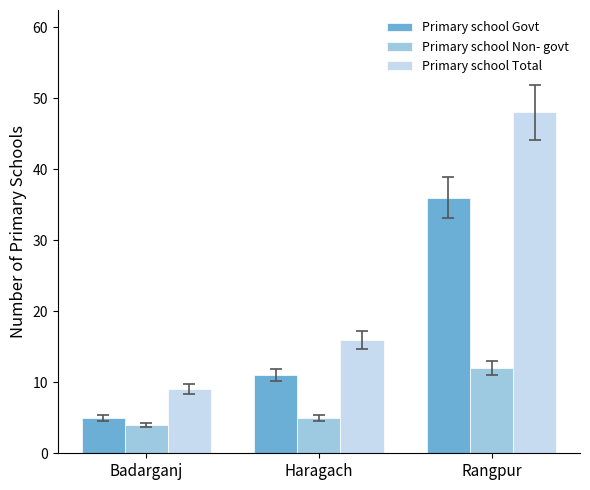

Where is Primary school Govt nearest to the value 20?

Haragach